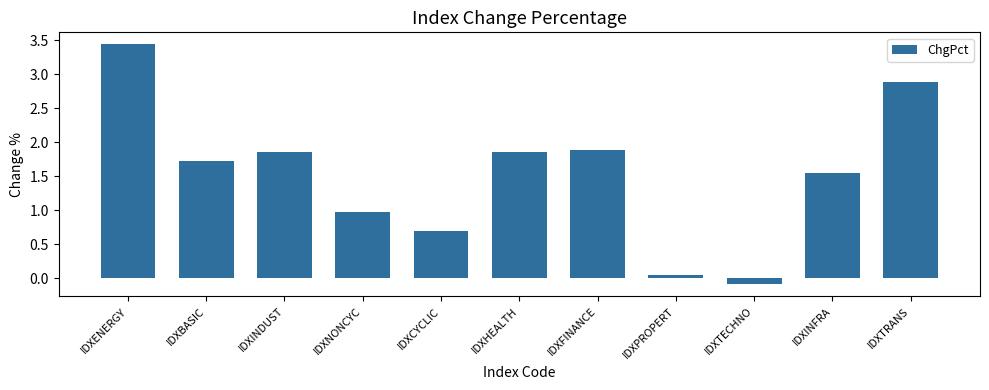

What position from the left is IDXTRANS?

11